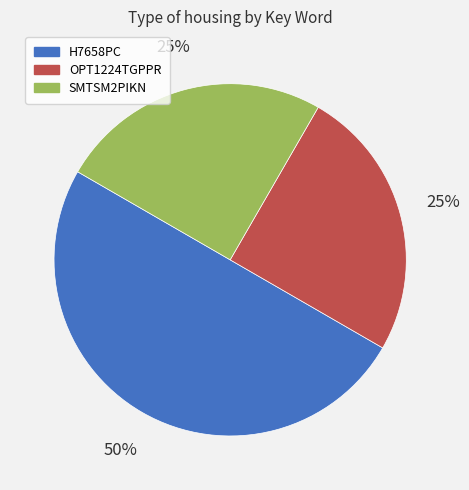

To the nearest percent, what percentage of the pie is H7658PC?

50%